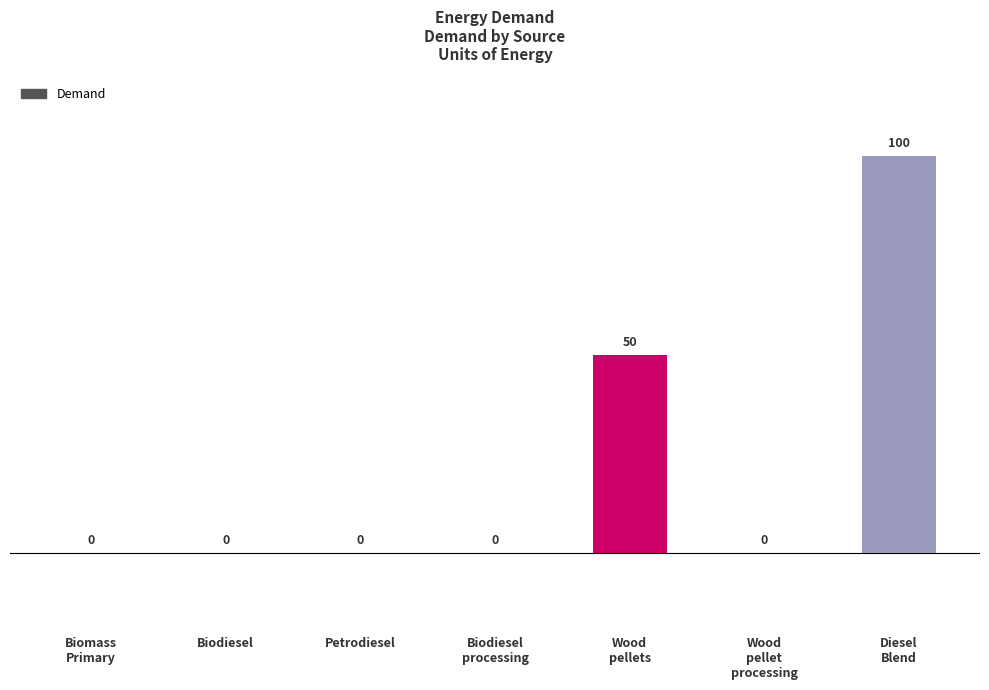

How many values are between 0 and 50?

6